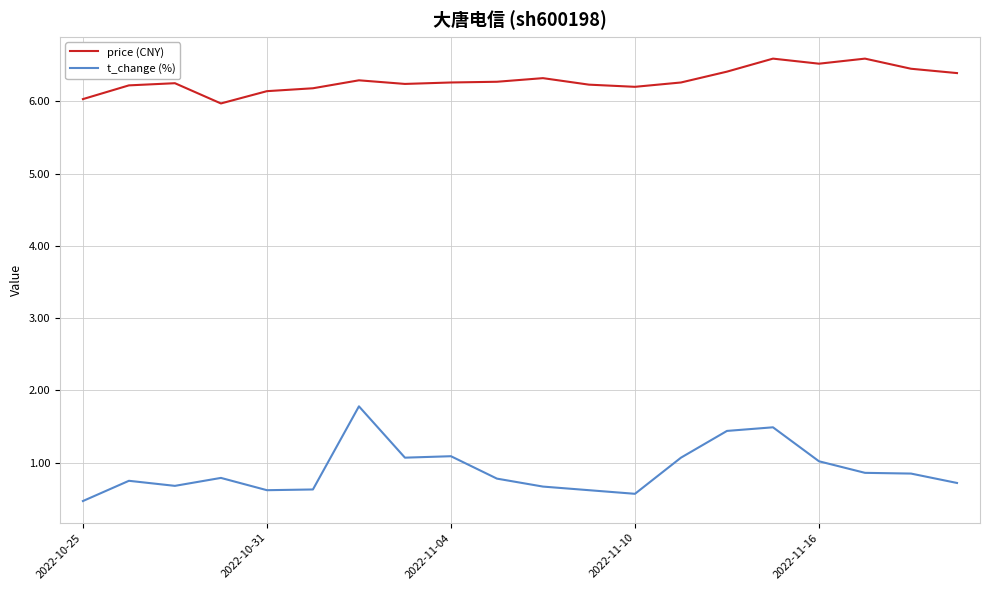

Which series has the largest total across all categories?

price (CNY)